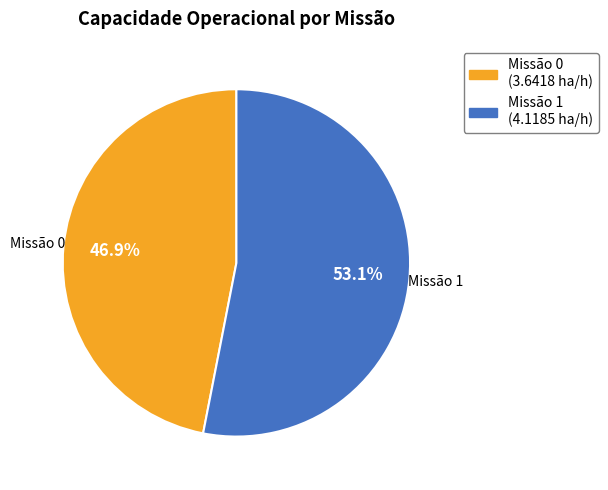

What portion of the pie excludes Missão 1?

46.9%